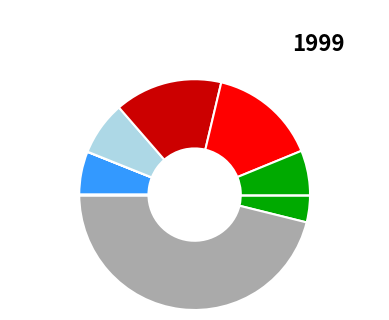

Does any single category account for the majority?

No